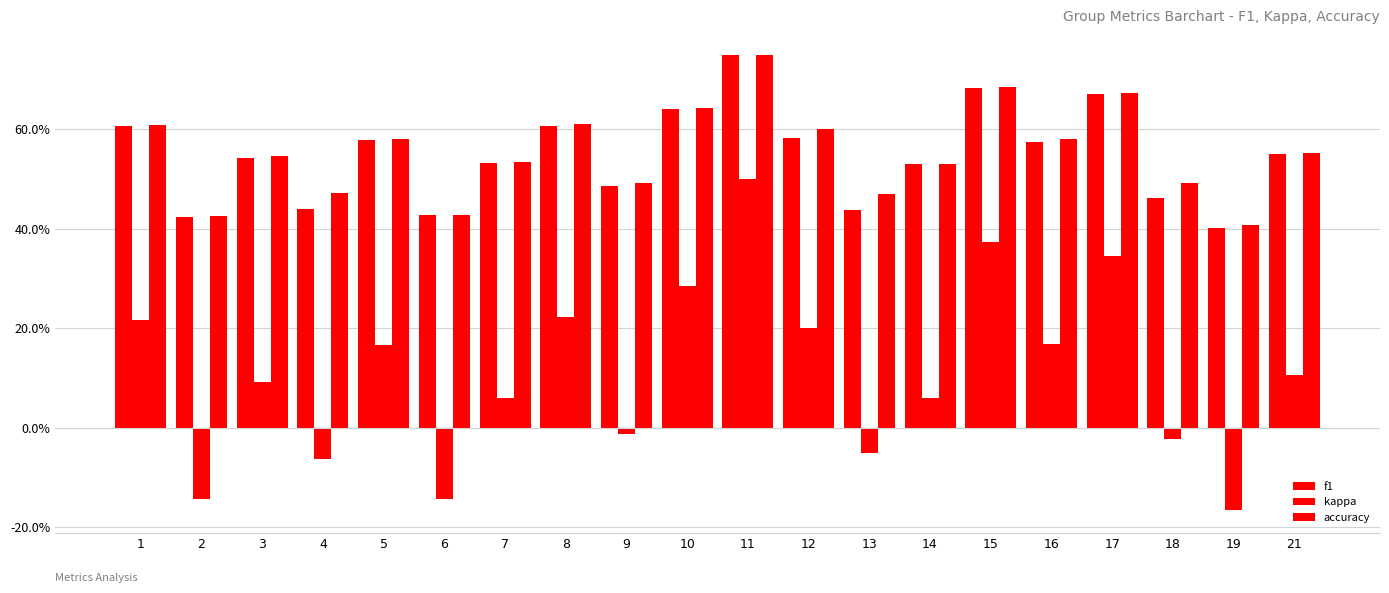

The value of accuracy at 12 is 0.6. True or false?

True